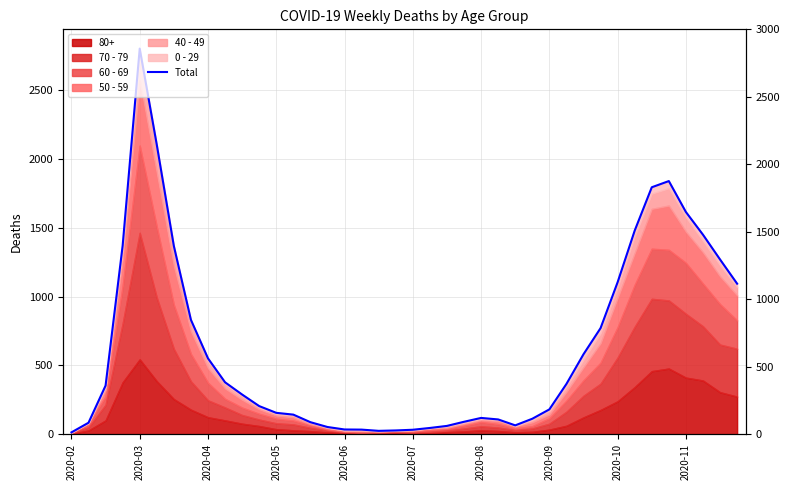

What is the sum of all values?

25073